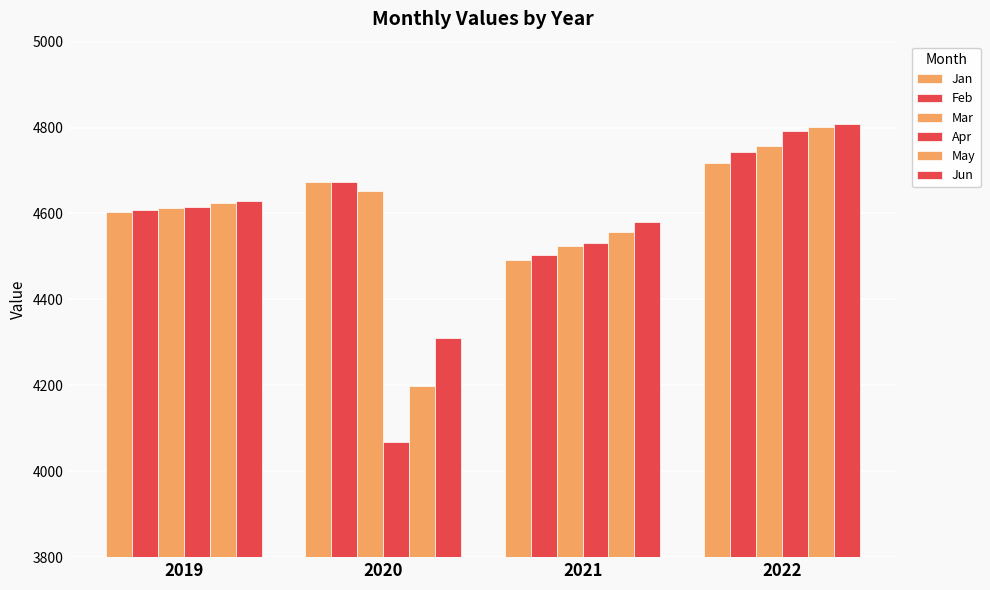

How many series are shown in this chart?

6